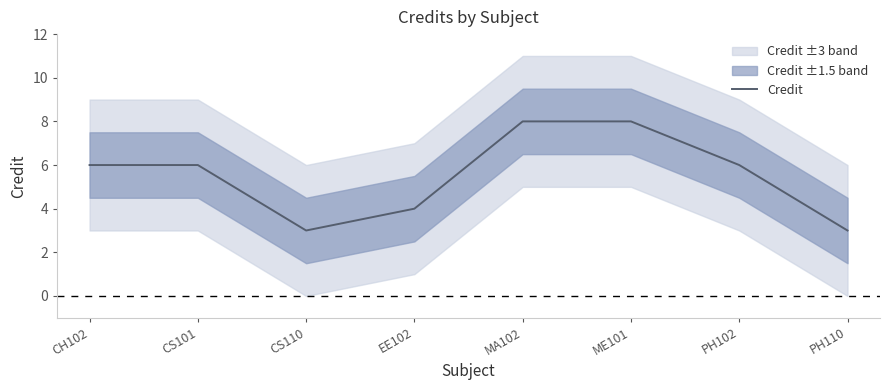

How many points are lower than both their immediate neighbors (excluding endpoints)?

1